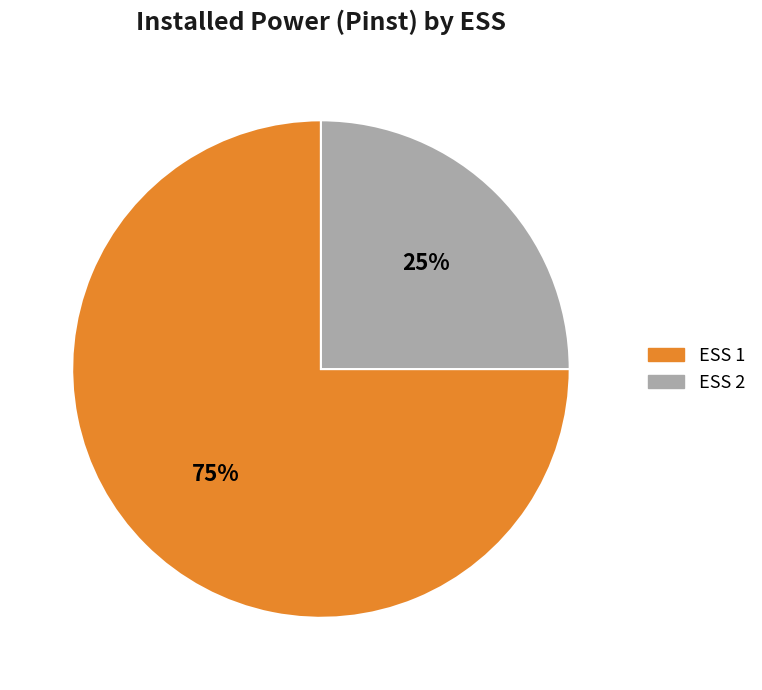

To the nearest percent, what portion does ESS 1 represent?

75%